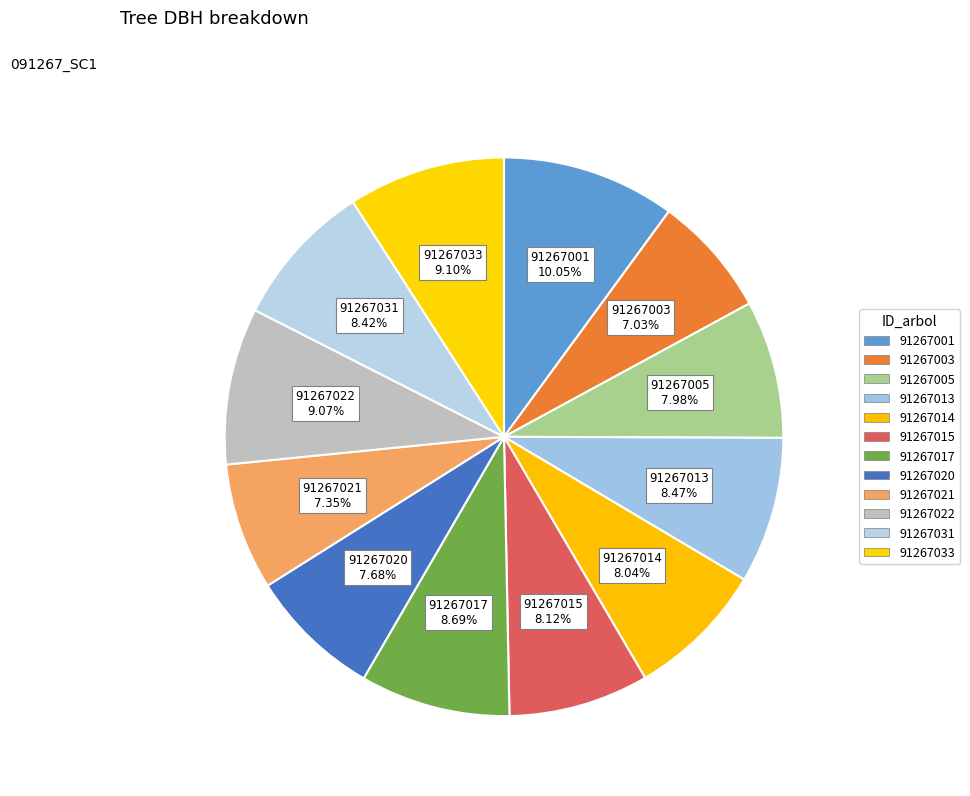

To the nearest percent, what is the combined percentage of 91267003 and 91267031?

15%